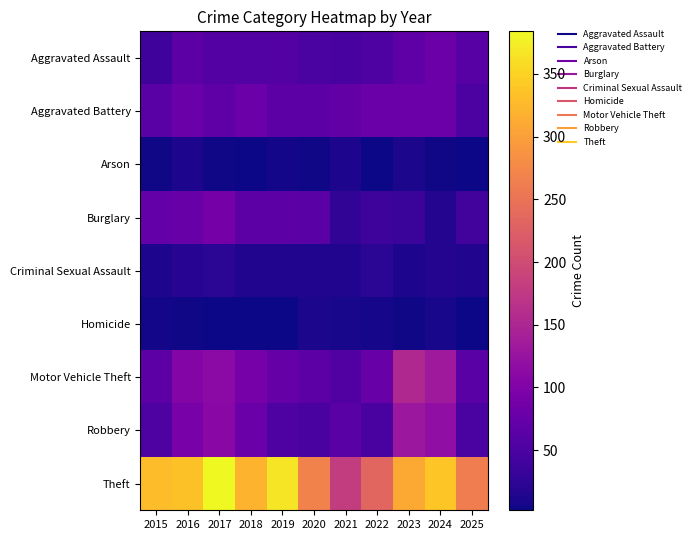

Reading left to right, list all the values displayed in this chart.

Aggravated Assault: 2015=39	2016=66	2017=58	2018=57	2019=58	2020=49	2021=46	2022=53	2023=68	2024=80	2025=61
Aggravated Battery: 2015=62	2016=79	2017=67	2018=81	2019=66	2020=66	2021=71	2022=79	2023=81	2024=80	2025=51
Arson: 2015=4	2016=11	2017=4	2018=3	2019=5	2020=4	2021=11	2022=3	2023=10	2024=4	2025=2
Burglary: 2015=73	2016=77	2017=89	2018=65	2019=65	2020=62	2021=26	2022=37	2023=34	2024=16	2025=42
Criminal Sexual Assault: 2015=11	2016=19	2017=22	2018=15	2019=14	2020=14	2021=14	2022=22	2023=12	2024=16	2025=15
Homicide: 2015=5	2016=4	2017=3	2018=3	2019=3	2020=10	2021=9	2022=7	2023=4	2024=9	2025=3
Motor Vehicle Theft: 2015=65	2016=104	2017=111	2018=91	2019=74	2020=65	2021=55	2022=78	2023=153	2024=133	2025=63
Robbery: 2015=53	2016=94	2017=108	2018=79	2019=54	2020=48	2021=63	2022=47	2023=130	2024=118	2025=49
Theft: 2015=330	2016=334	2017=384	2018=320	2019=367	2020=268	2021=180	2022=234	2023=310	2024=338	2025=262